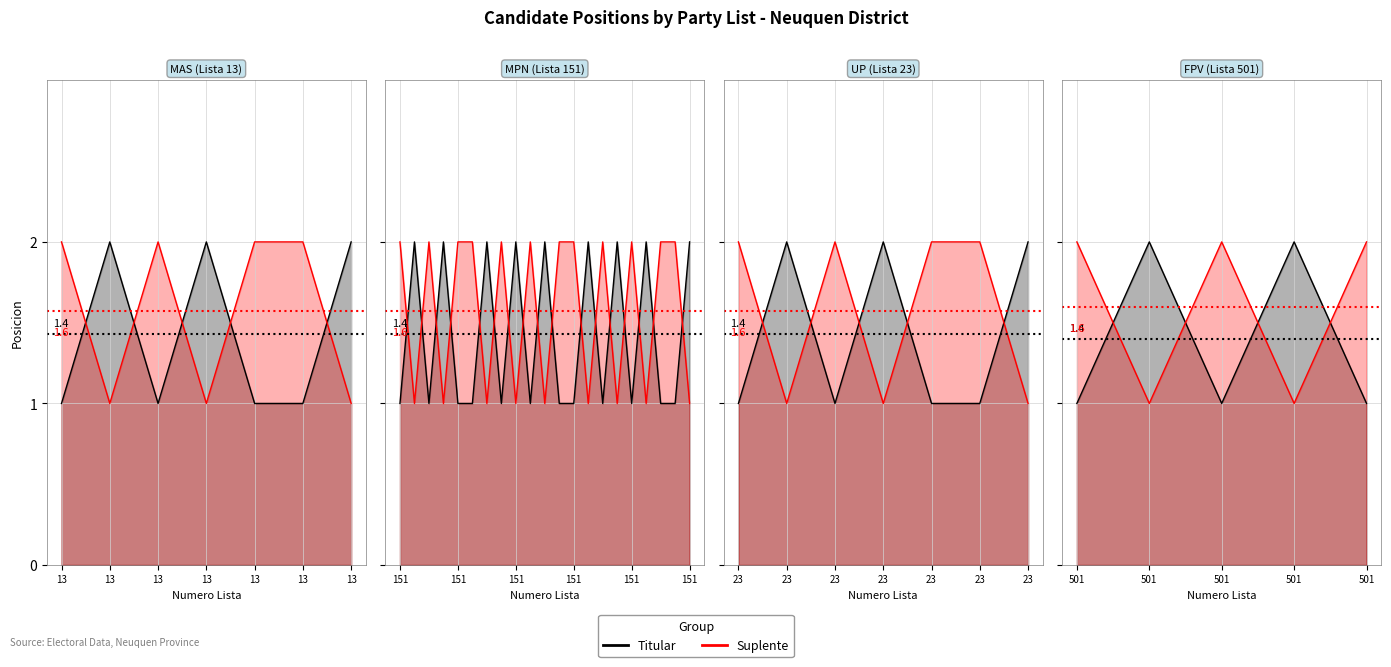

What is the difference between the second highest and second lowest values in the Titular series?

1